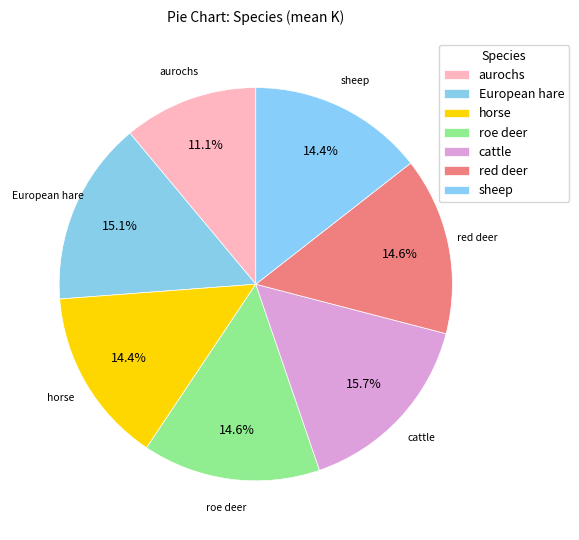

Rank the categories by value from lowest to highest.

aurochs, horse, sheep, red deer, roe deer, European hare, cattle